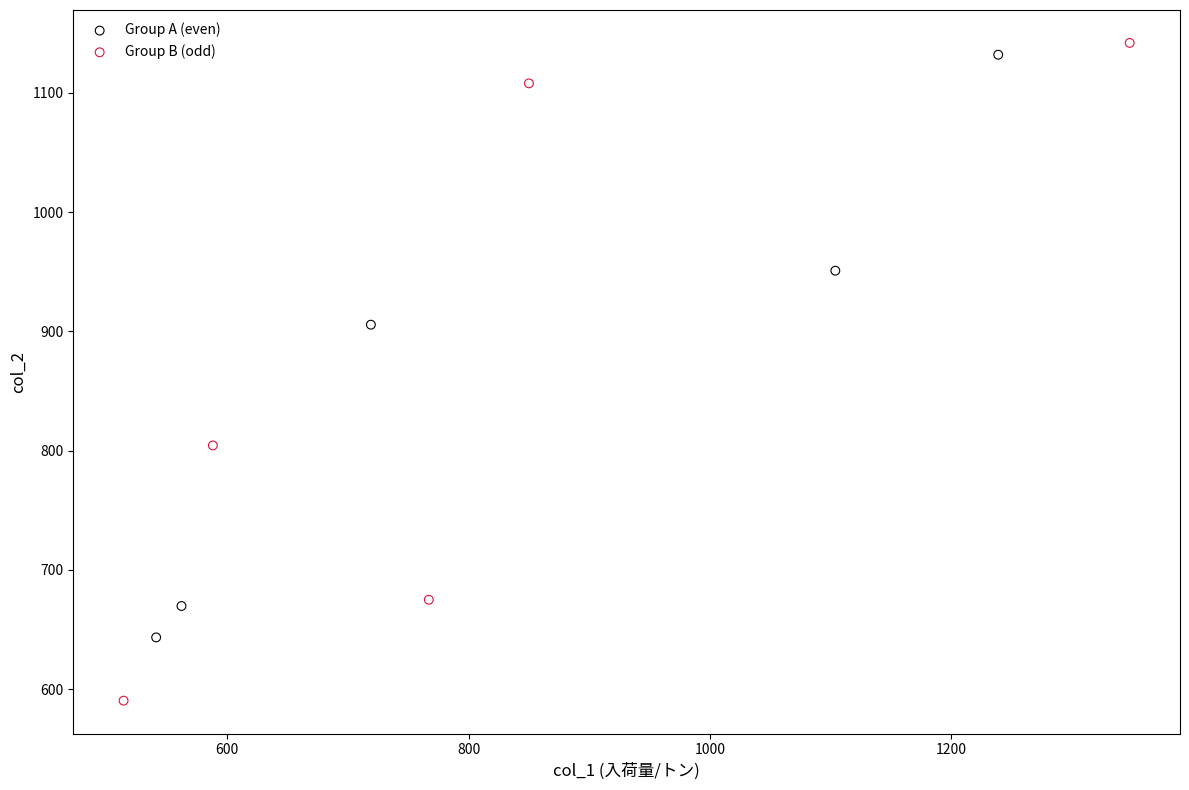

Which series has the widest spread of Y values?

Group B (odd)